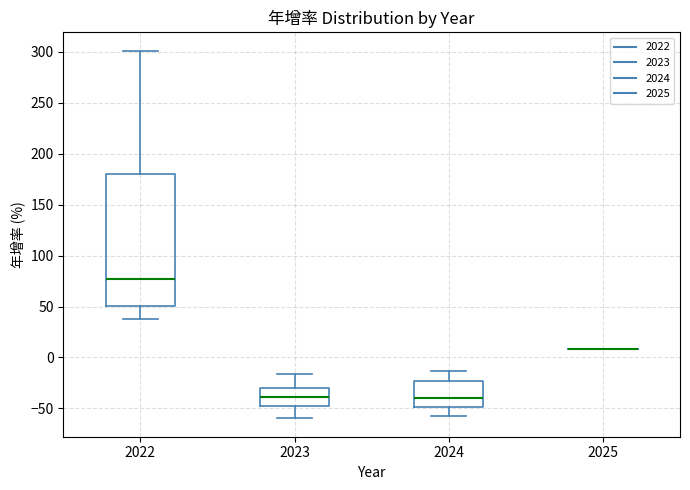

Comparing the boxes themselves (not the whiskers), which one is the tallest?

2022